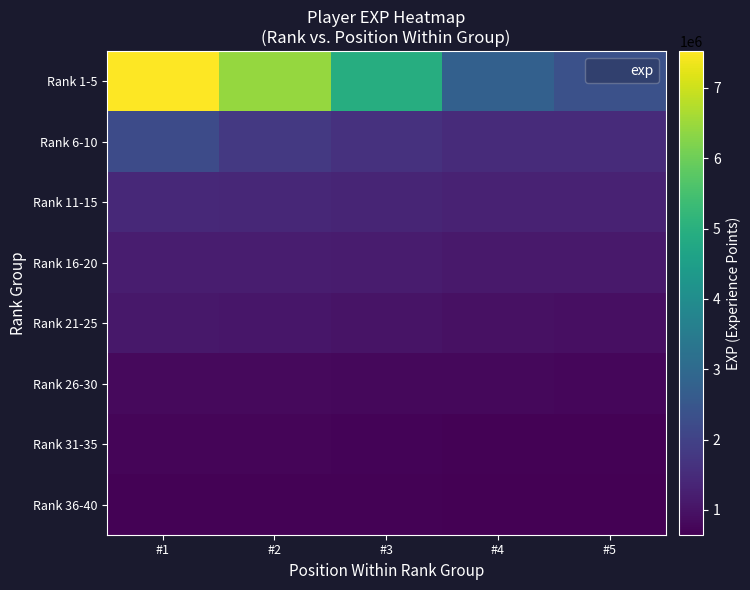

How many categories are shown in the chart?

5